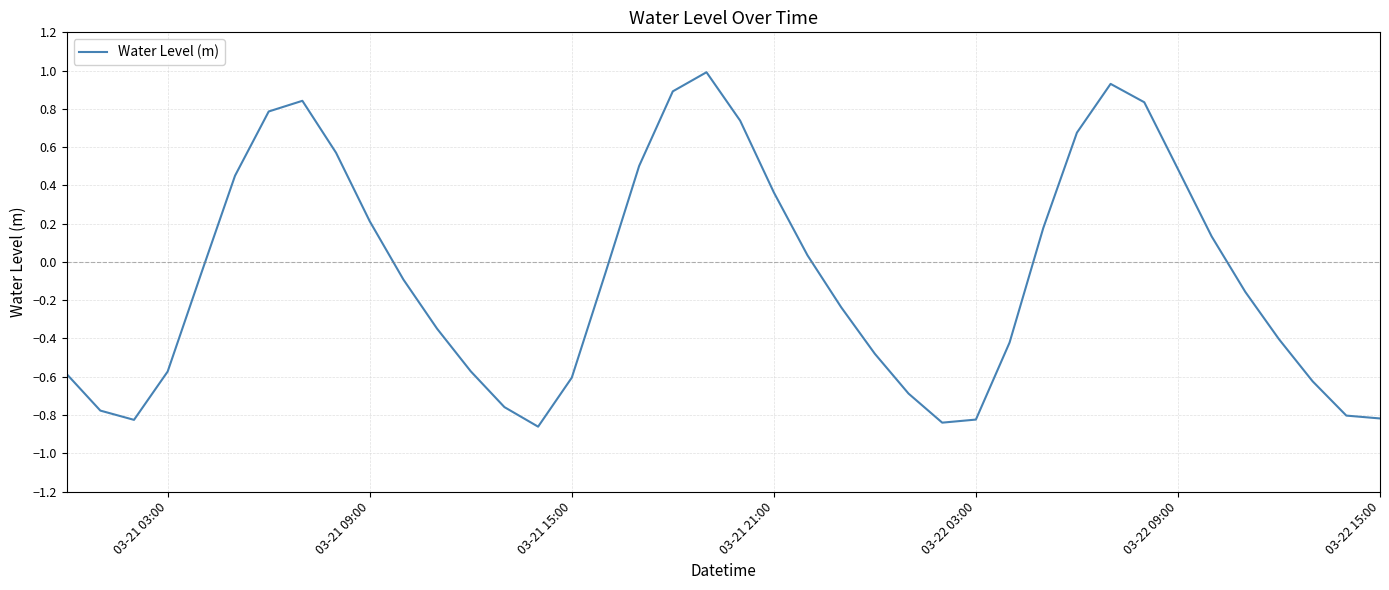

What is the difference between the maximum and minimum values?

1.9